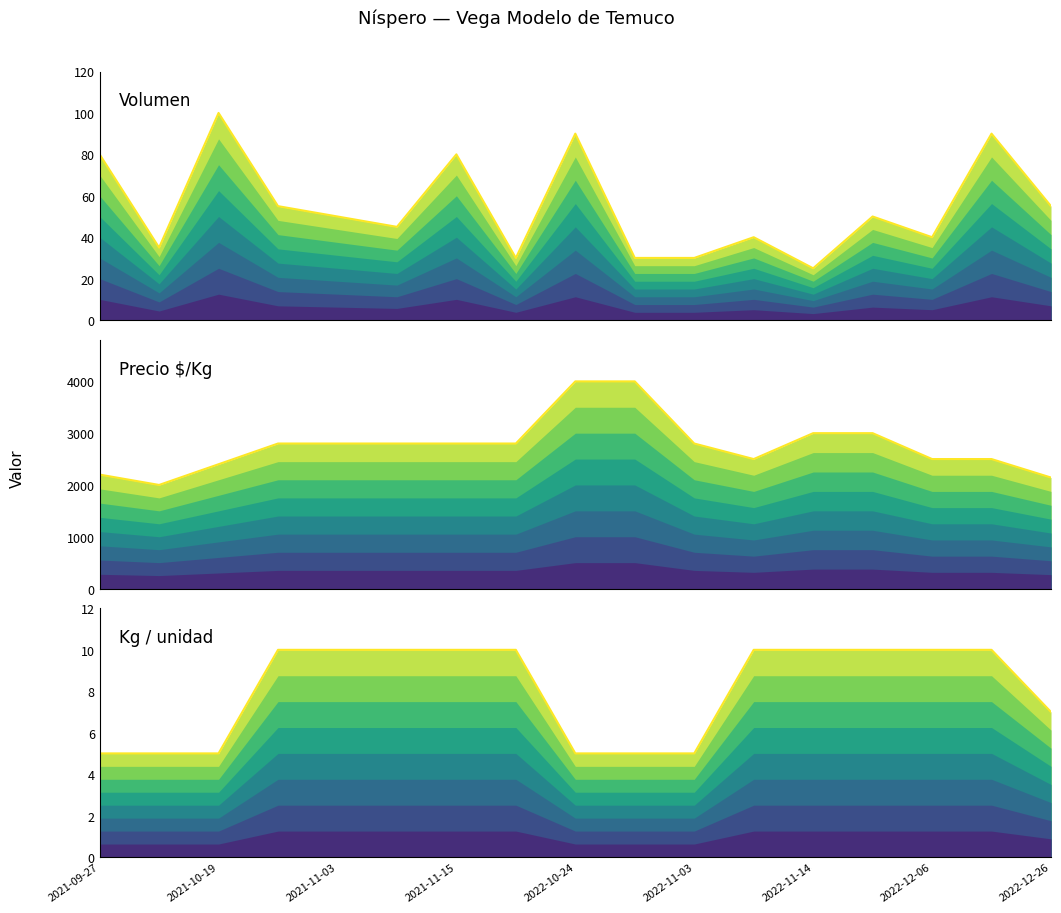

The value of Volumen at 2022-11-24 is 17. True or false?

False